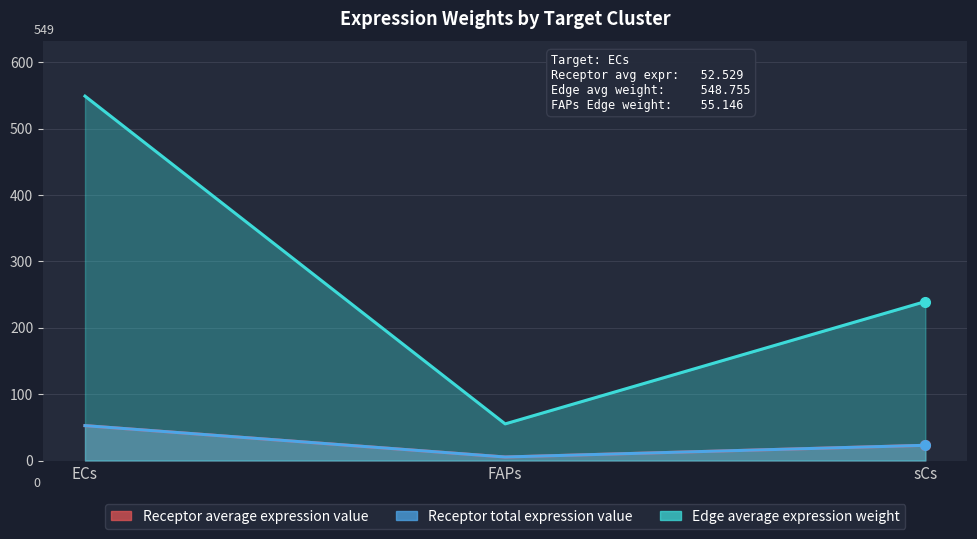

At ECs, list the series in order from largest to smallest.

Edge average expression weight, Receptor average expression value, Receptor total expression value